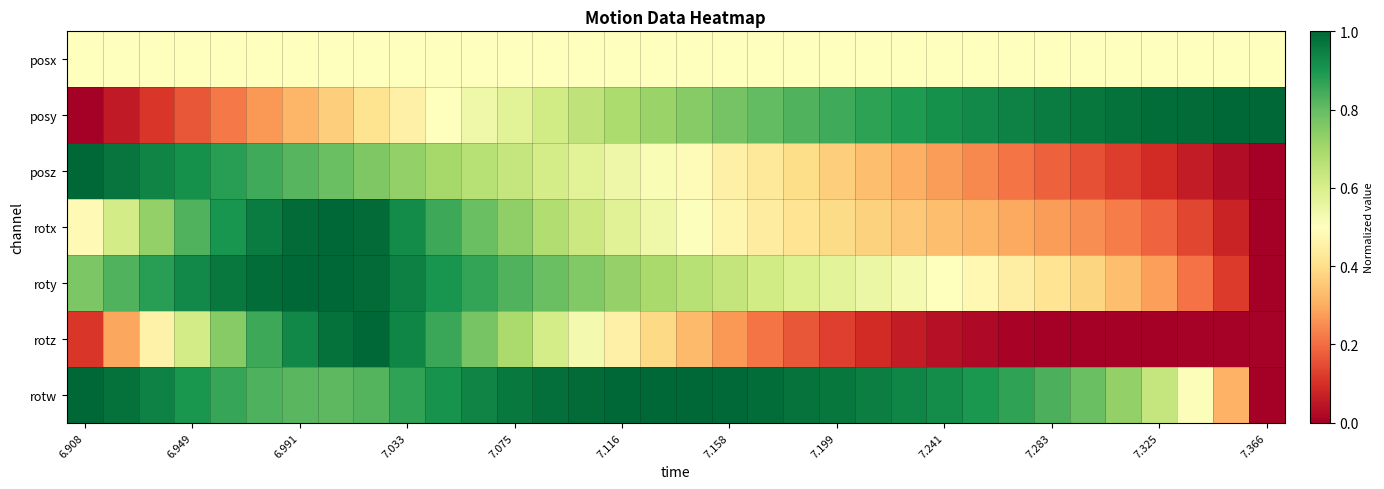

How many distinct data groups are displayed?

7